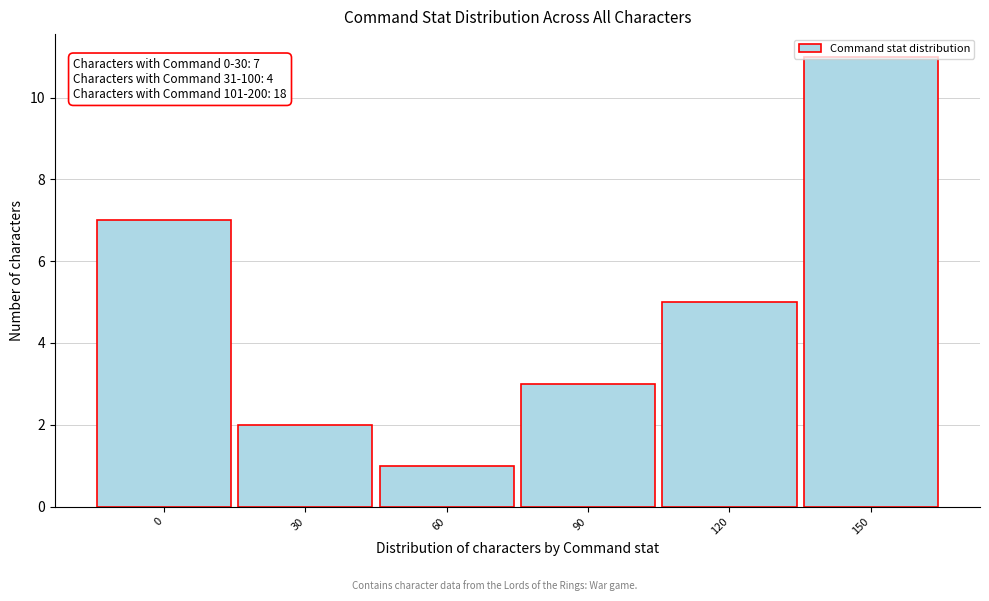

Which category has the highest value across all series?

150